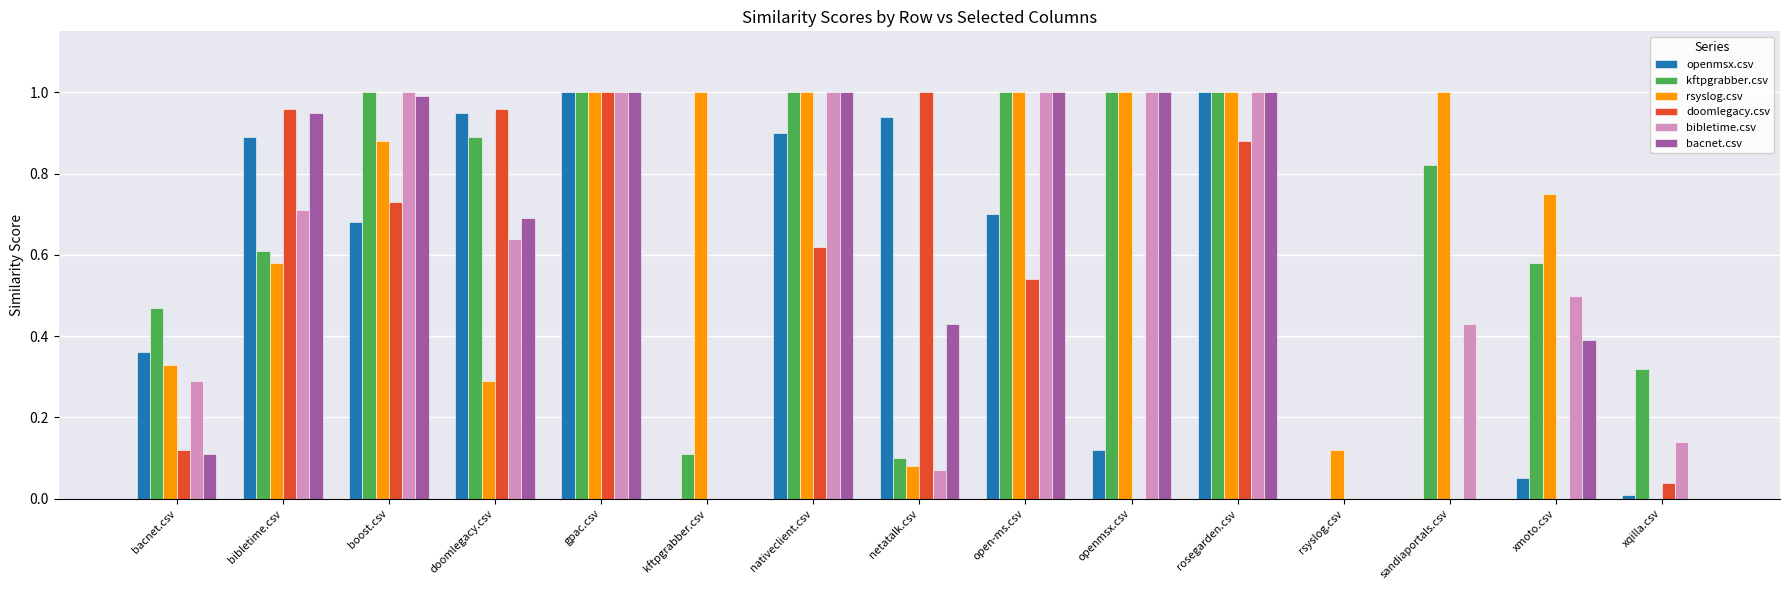

Is the value of openmsx.csv at boost.csv greater than the value of kftpgrabber.csv at boost.csv?

No